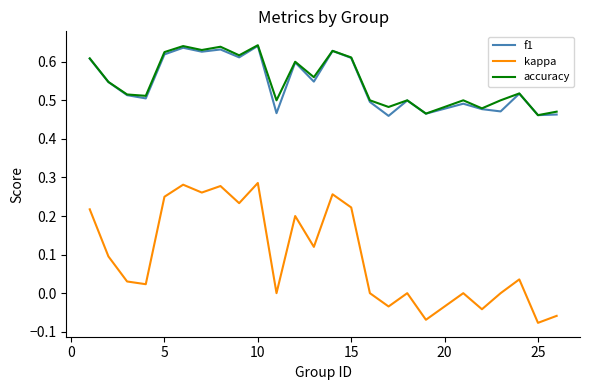

Which series has the widest spread of values?

kappa